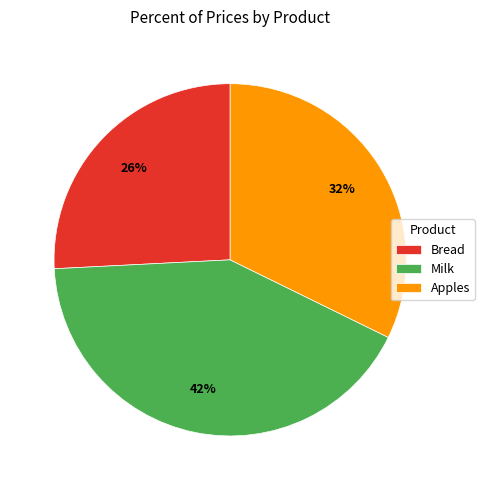

To the nearest percent, what percentage of the pie is Apples?

32%